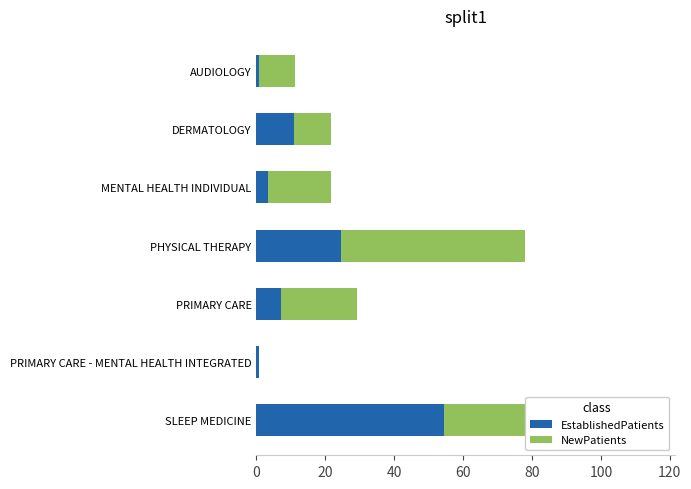

Is the value of EstablishedPatients at PRIMARY CARE greater than the value of NewPatients at PHYSICAL THERAPY?

No